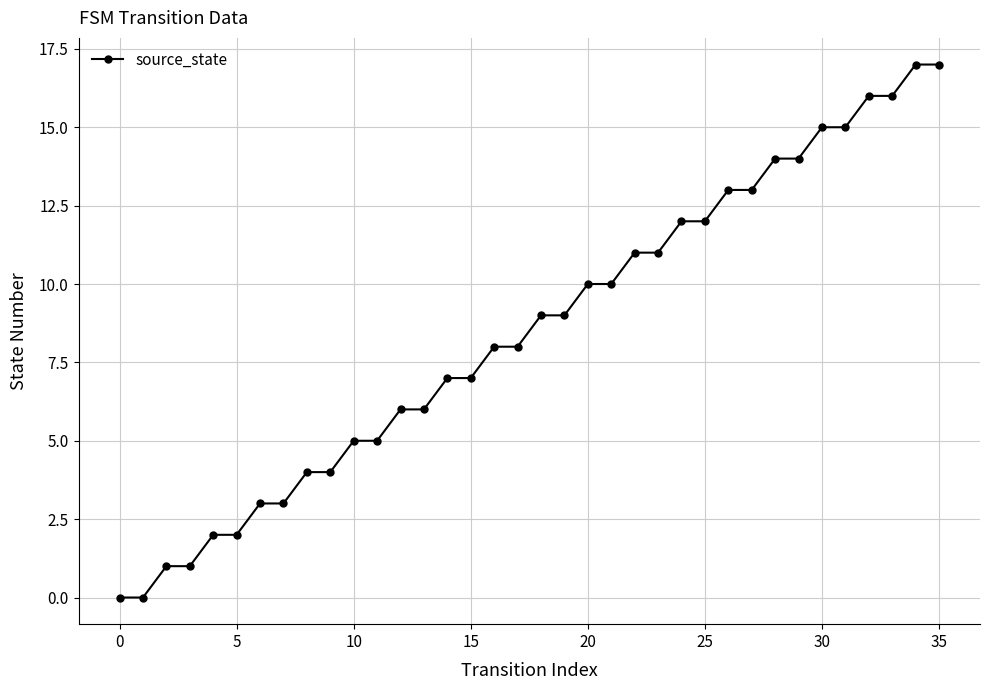

What is the difference between the maximum and second lowest values?

17